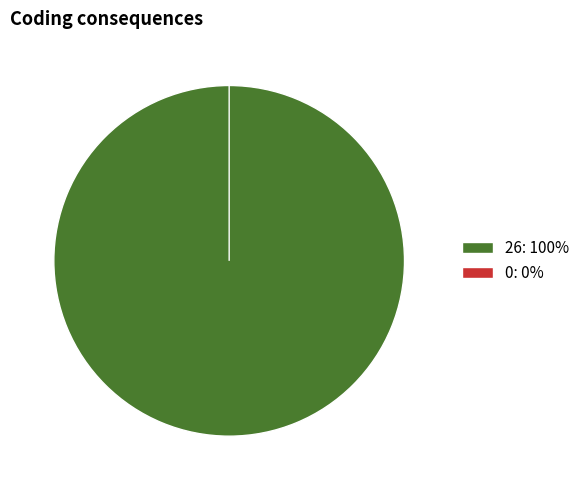

Does 26 account for over 50% of the chart?

Yes